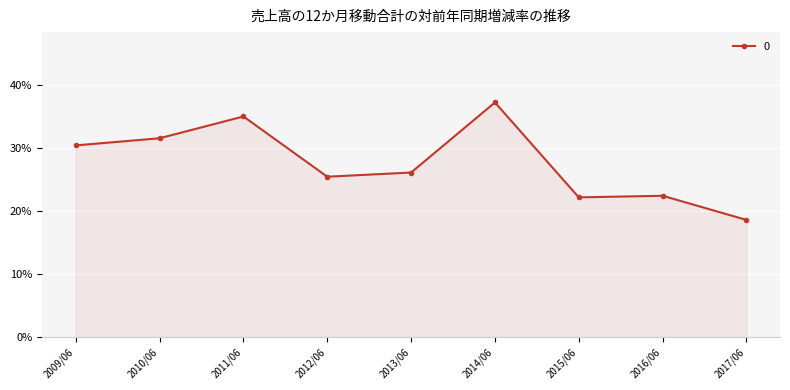

Is this an area chart (filled region under the line)?

Yes